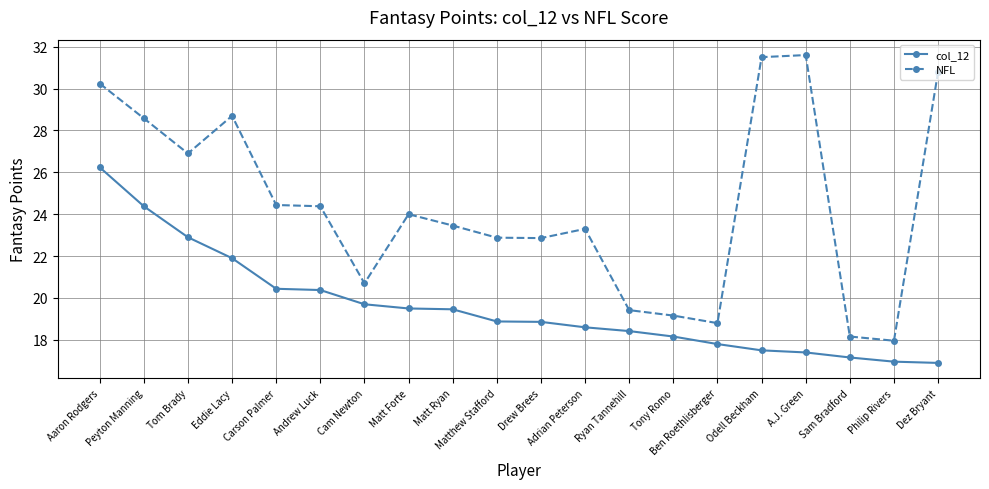

In NFL, how many points are lower than both neighbors (excluding endpoints)?

5